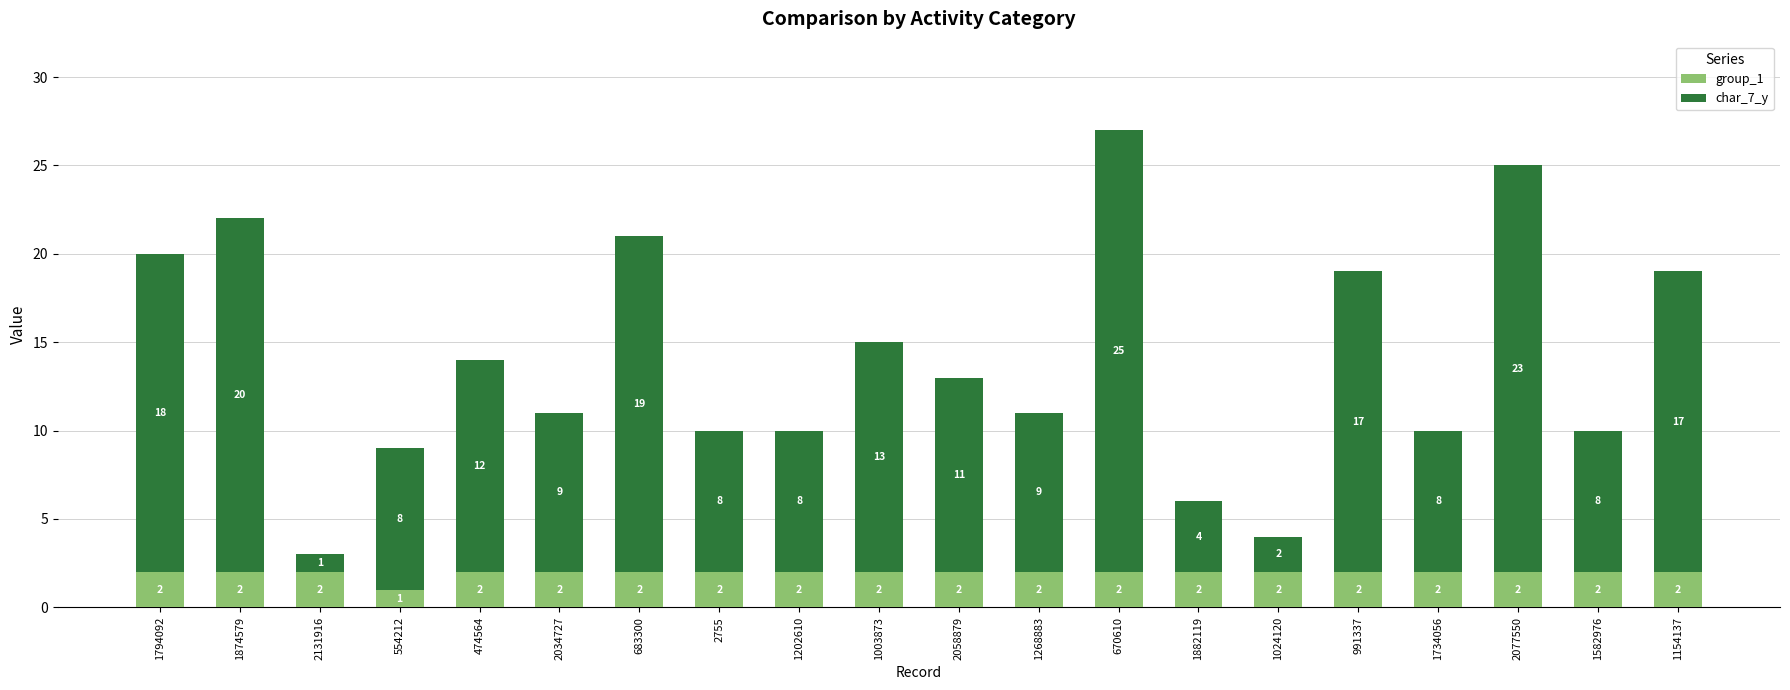

What is the total value across all series at 1734056?

10